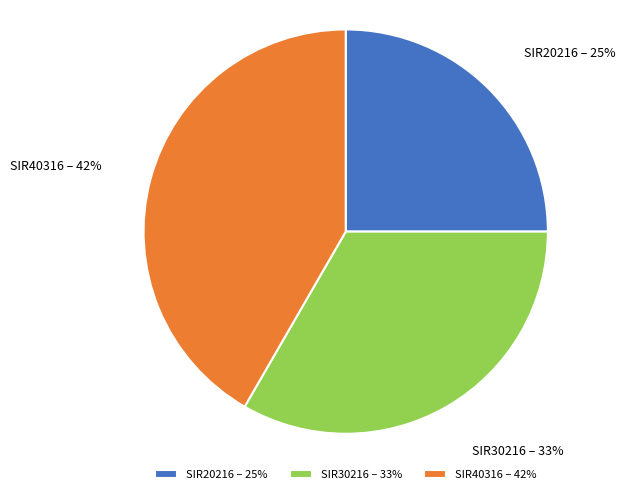

Does SIR20216 account for over 50% of the chart?

No